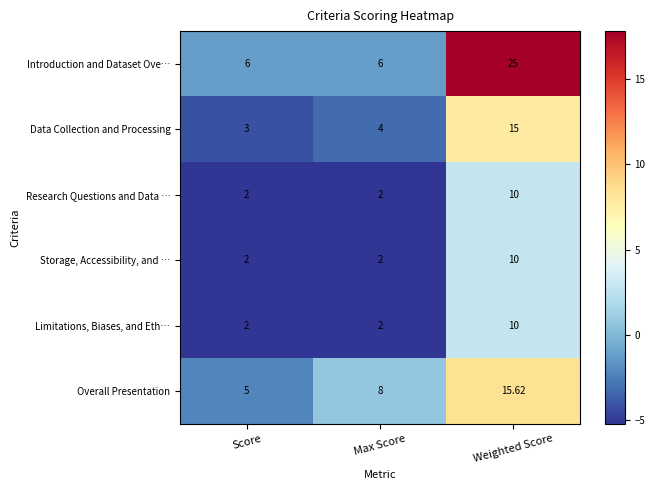

At which category is the sum across all series the highest?

Weighted Score